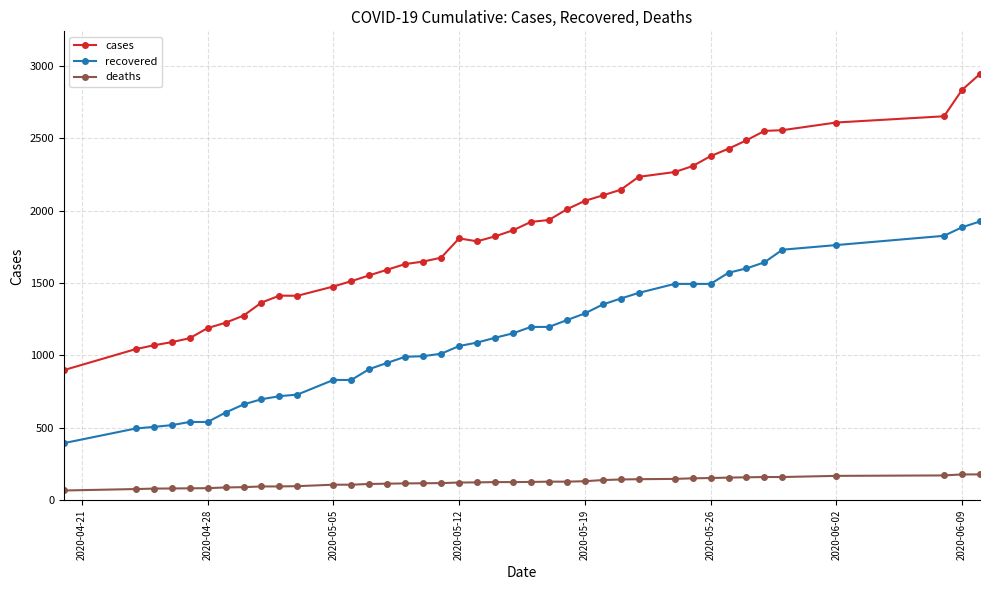

Does the chart have visible grid lines?

Yes